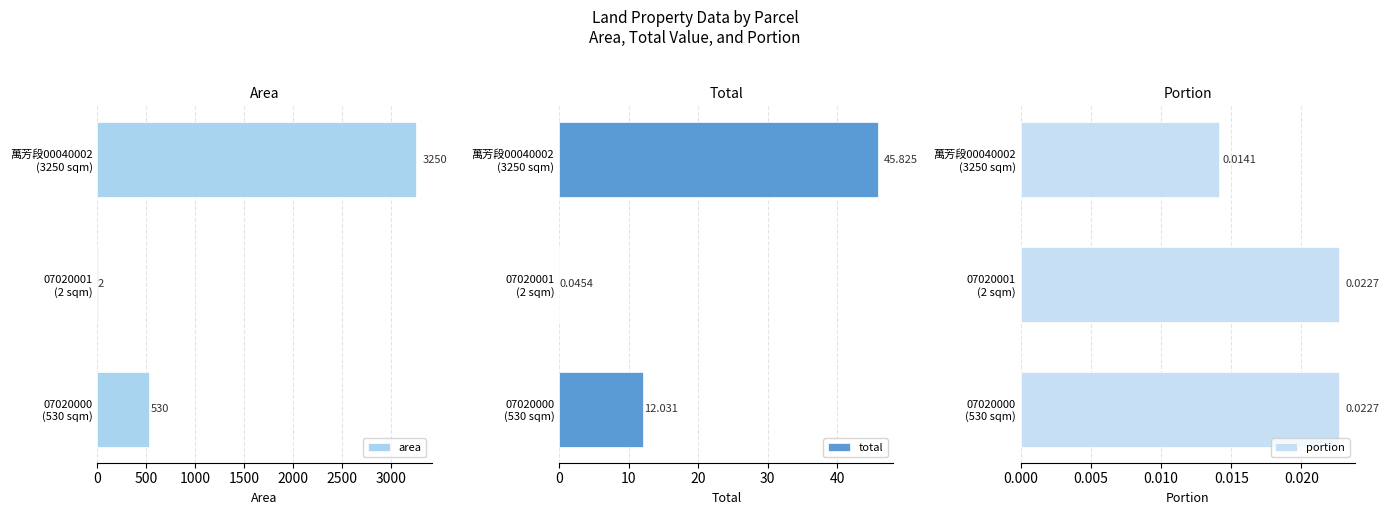

Reading right to left, list all the values displayed in this chart.

area: 3250.0	2.0	530.0
total: 45.8	0.0	12.0
portion: 0.0	0.0	0.0